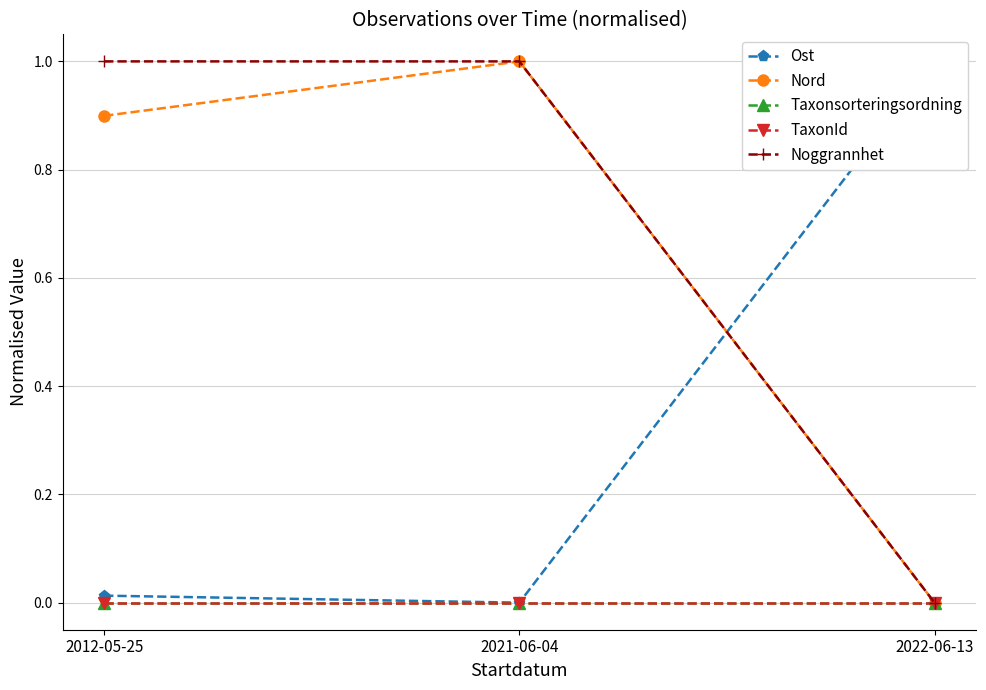

Is it true that Noggrannhet equals 1.0 at 2012-05-25?

True